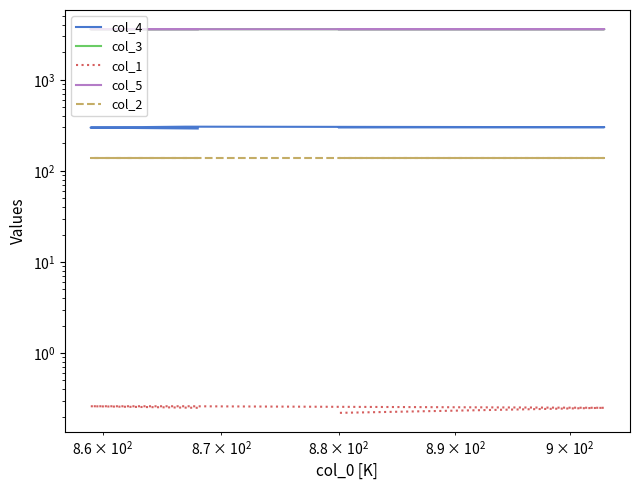

What is the maximum value shown in the chart?

3601.5